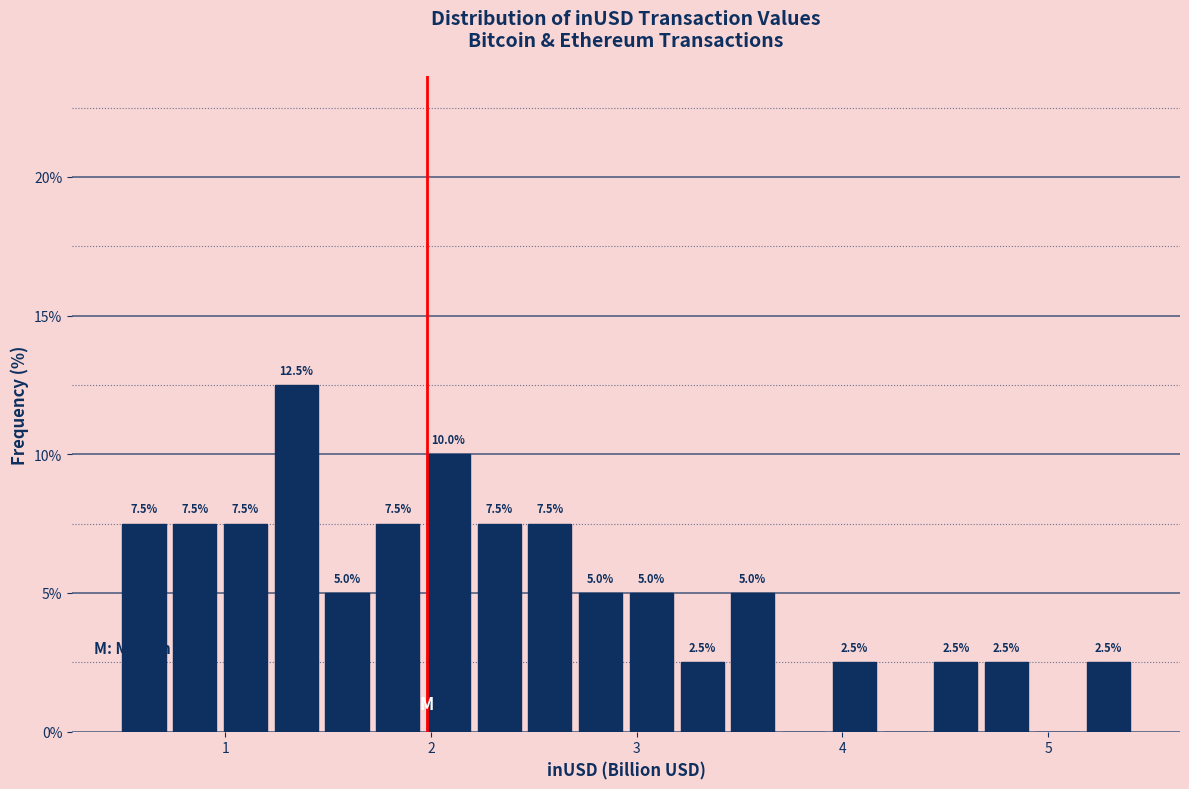

Read against the x-axis, roughly where is the centre of the tallest bar?

1.3